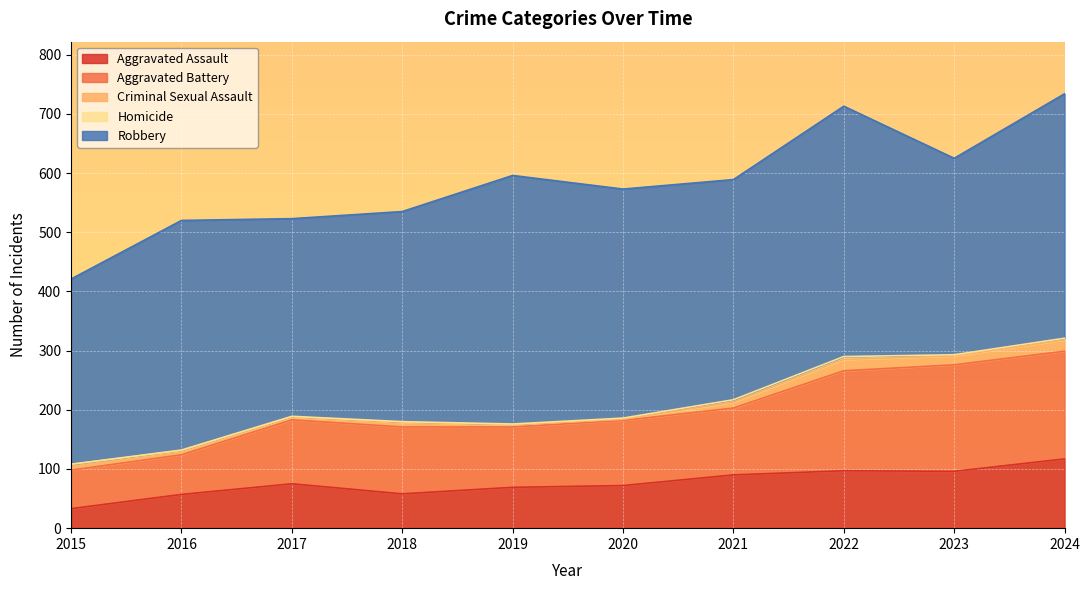

At which category does Aggravated Assault reach its first local peak?

2017